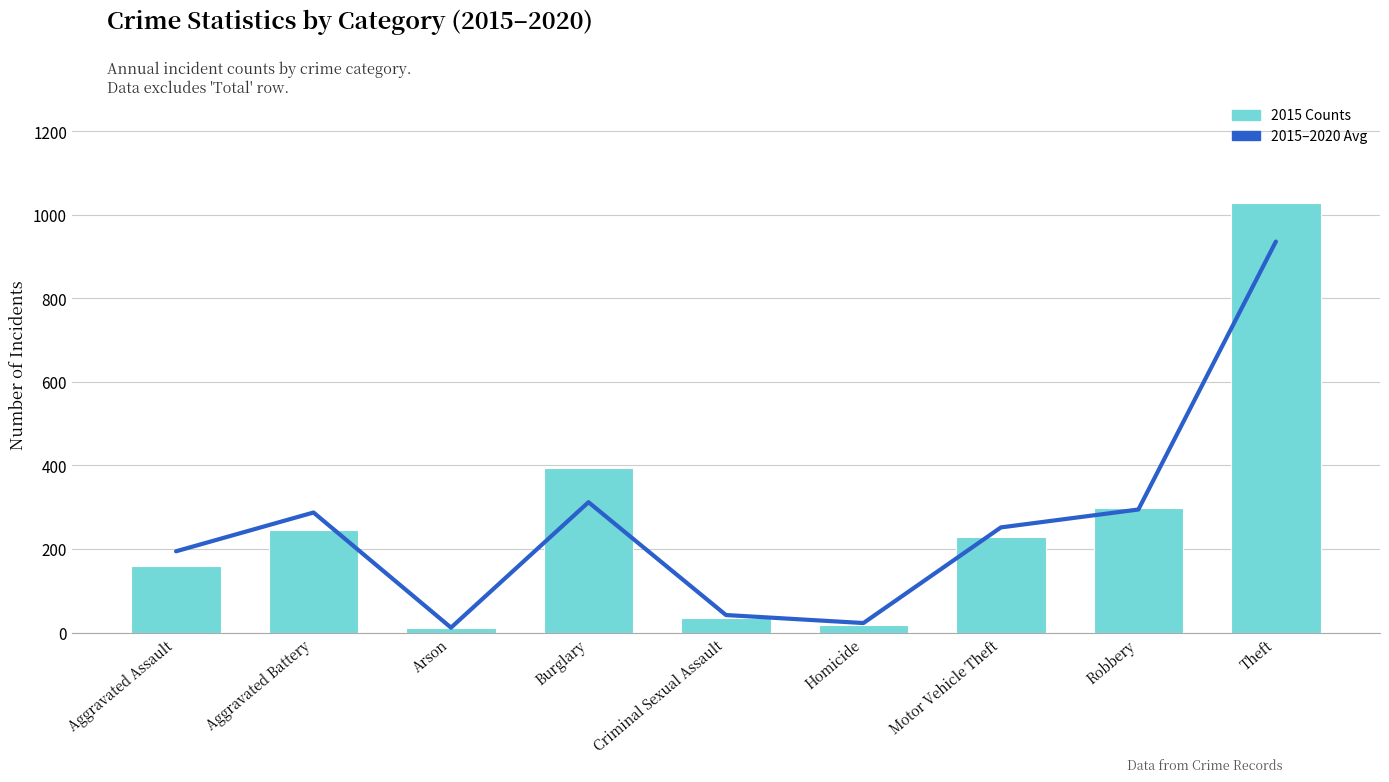

Between Arson and Aggravated Assault, which is larger?

Aggravated Assault